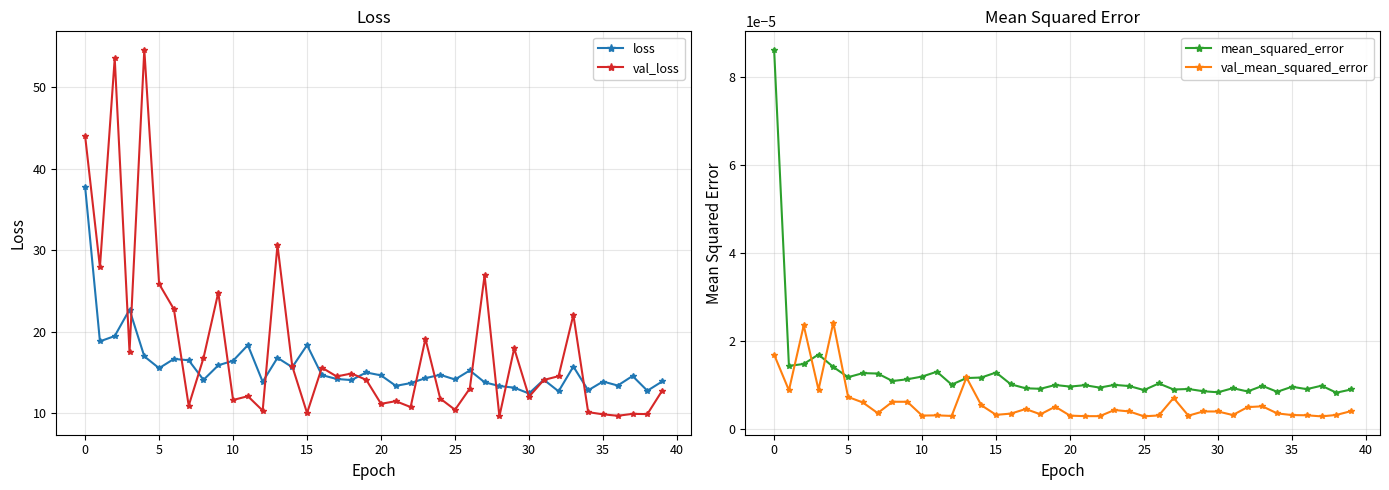

Does the chart have visible grid lines?

Yes